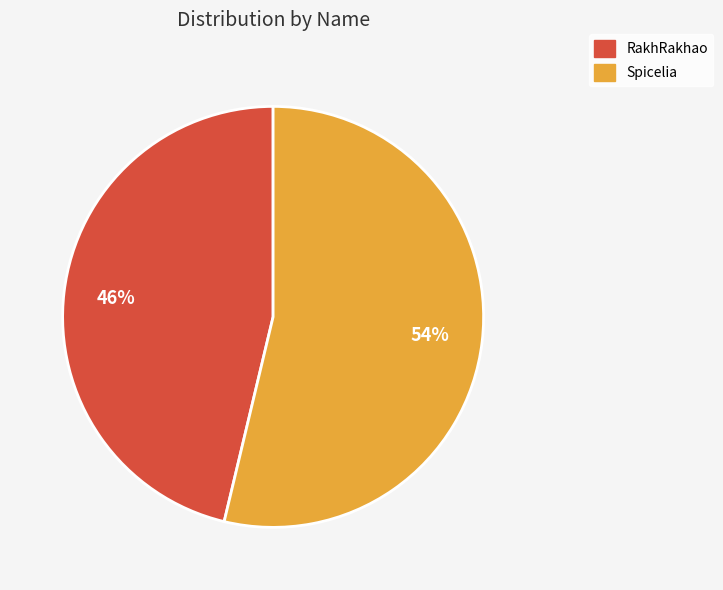

Which slice is the smallest?

RakhRakhao